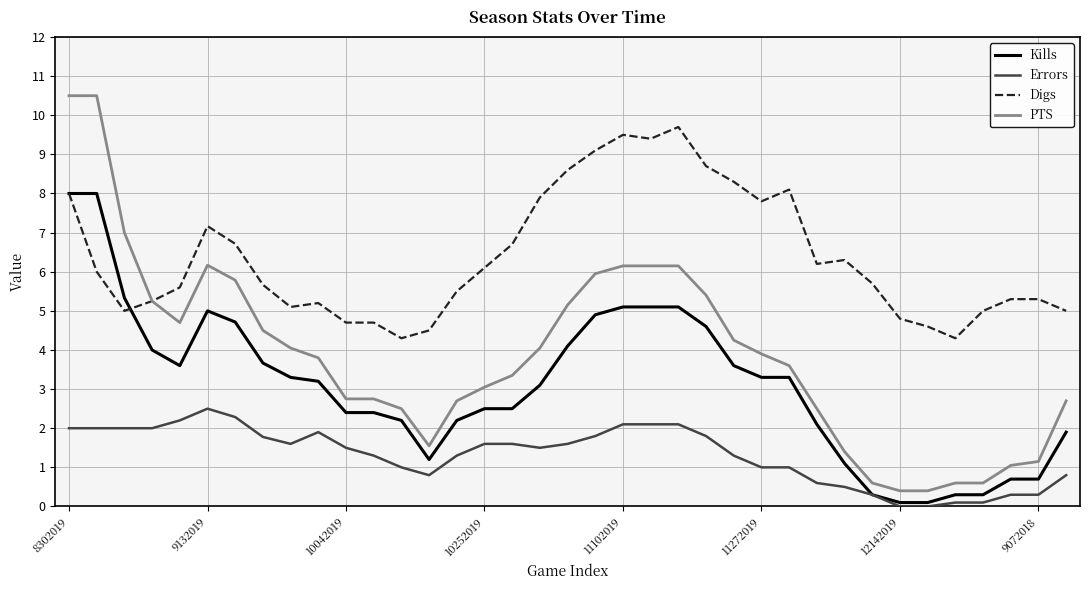

Which series has the largest total across all categories?

Digs